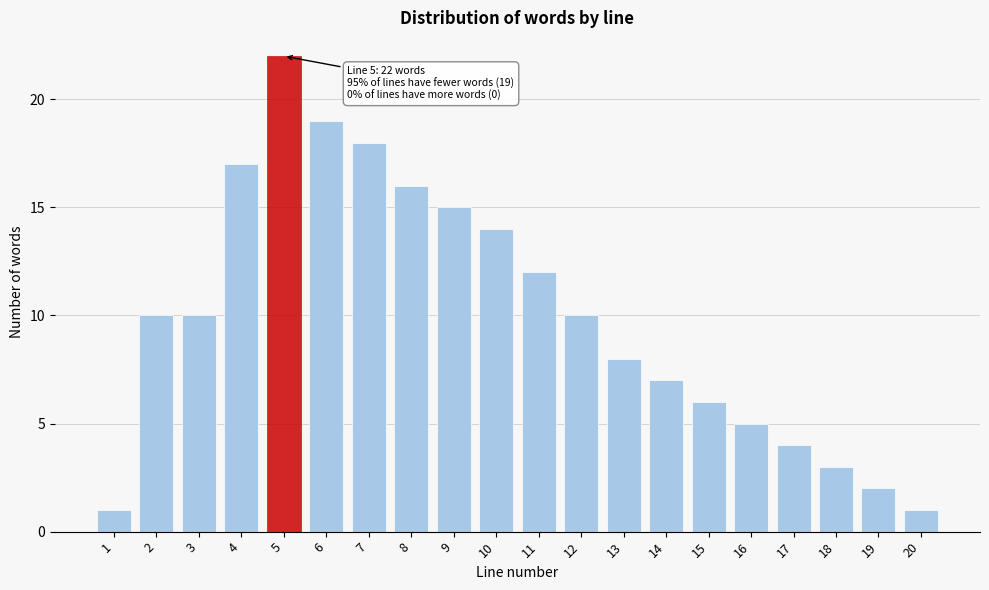

Reading left to right, list all the values displayed in this chart.

1	10	10	17	22	19	18	16	15	14	12	10	8	7	6	5	4	3	2	1